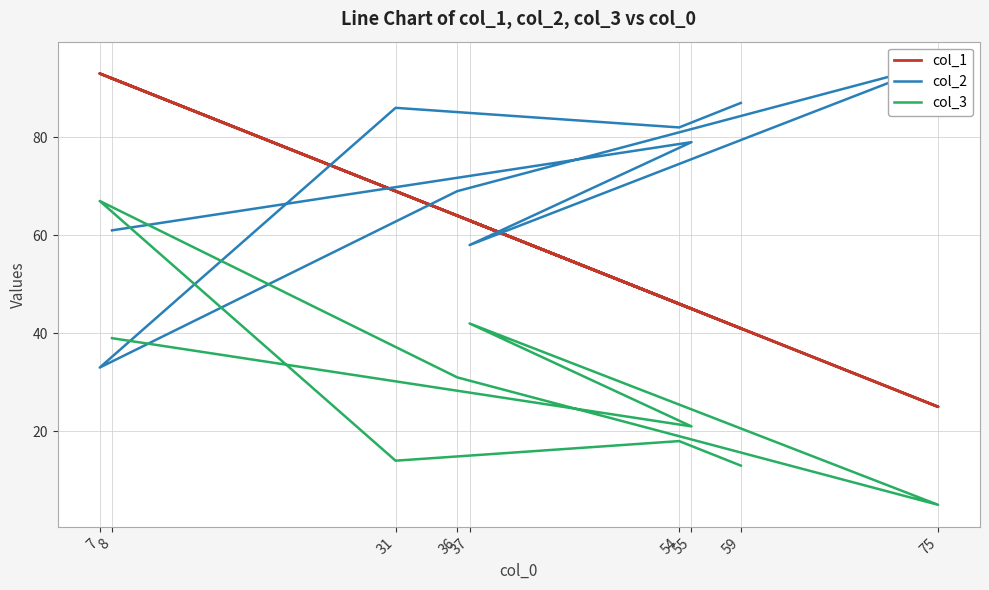

What is the difference between the second highest and minimum values in the col_3 series?

37